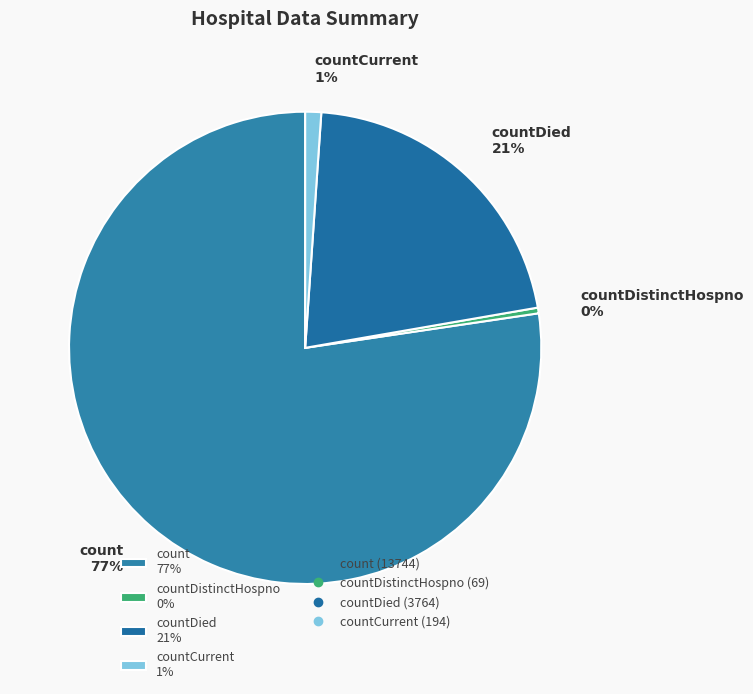

Does countCurrent 1% account for over 50% of the chart?

No